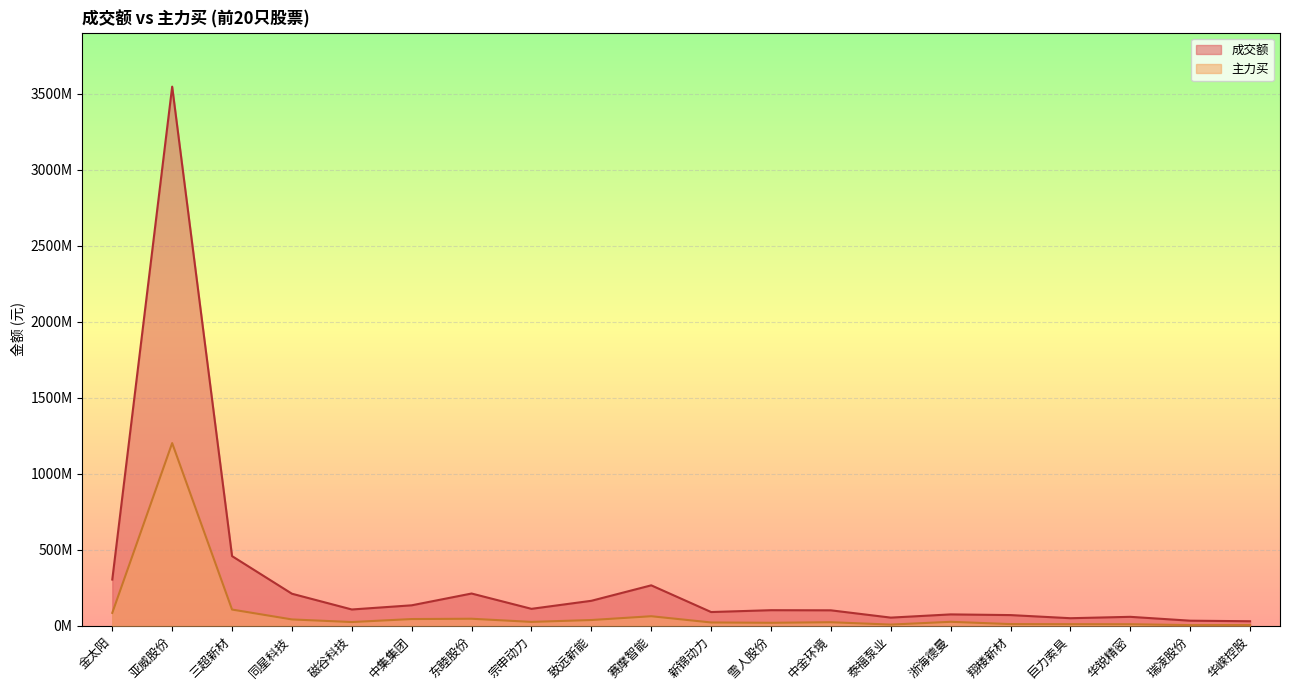

What is the smallest value displayed?

4097824